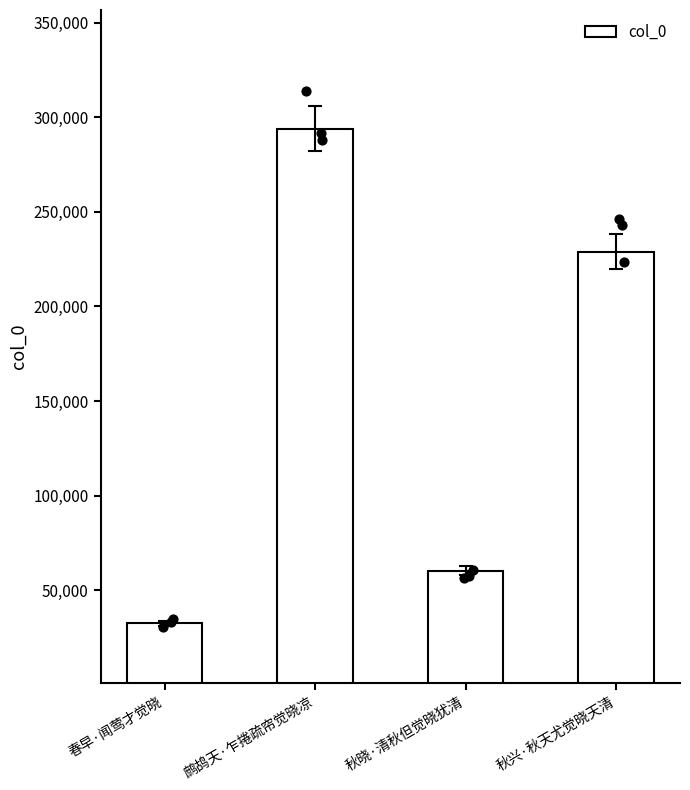

Which has a higher value, 鹧鸪天·乍捲疏帘觉晓凉 or 秋晓·清秋但觉晓犹清?

鹧鸪天·乍捲疏帘觉晓凉